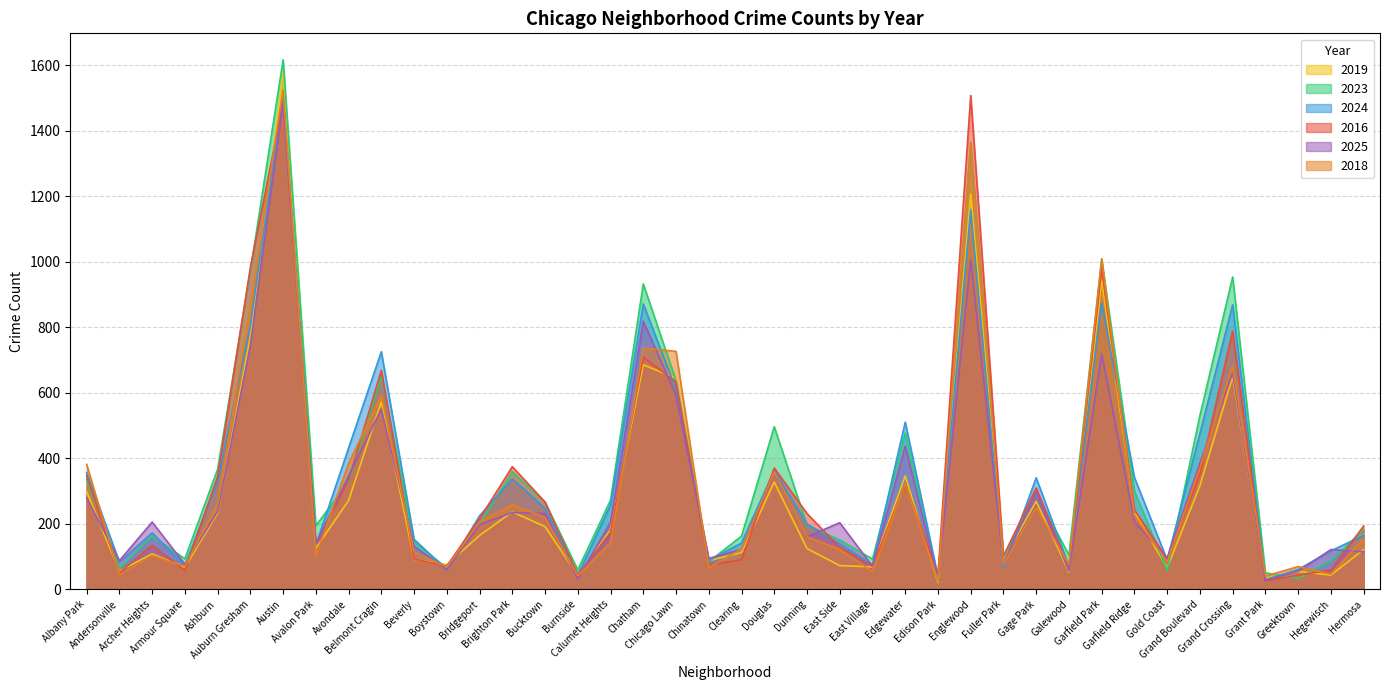

Reading right to left, list all the values displayed in this chart.

2019: Hermosa=121	Hegewisch=43	Greektown=54	Grant Park=34	Grand Crossing=649	Grand Boulevard=316	Gold Coast=65	Garfield Ridge=236	Garfield Park=945	Galewood=53	Gage Park=268	Fuller Park=91	Englewood=1206	Edison Park=21	Edgewater=346	East Village=68	East Side=72	Dunning=124	Douglas=327	Clearing=112	Chinatown=87	Chicago Lawn=644	Chatham=685	Calumet Heights=181	Burnside=42	Bucktown=191	Brighton Park=236	Bridgeport=164	Boystown=75	Beverly=91	Belmont Cragin=572	Avondale=271	Avalon Park=125	Austin=1577	Auburn Gresham=771	Ashburn=232	Armour Square=67	Archer Heights=108	Andersonville=55	Albany Park=298
2023: Hermosa=181	Hegewisch=87	Greektown=33	Grant Park=50	Grand Crossing=953	Grand Boulevard=530	Gold Coast=57	Garfield Ridge=300	Garfield Park=1006	Galewood=104	Gage Park=293	Fuller Park=97	Englewood=1361	Edison Park=24	Edgewater=477	East Village=92	East Side=150	Dunning=196	Douglas=496	Clearing=162	Chinatown=84	Chicago Lawn=636	Chatham=932	Calumet Heights=272	Burnside=59	Bucktown=266	Brighton Park=359	Bridgeport=199	Boystown=65	Beverly=144	Belmont Cragin=651	Avondale=327	Avalon Park=194	Austin=1616	Auburn Gresham=972	Ashburn=366	Armour Square=93	Archer Heights=162	Andersonville=64	Albany Park=334
2024: Hermosa=164	Hegewisch=117	Greektown=60	Grant Park=29	Grand Crossing=868	Grand Boulevard=475	Gold Coast=89	Garfield Ridge=341	Garfield Park=874	Galewood=70	Gage Park=340	Fuller Park=67	Englewood=1158	Edison Park=38	Edgewater=510	East Village=75	East Side=138	Dunning=199	Douglas=363	Clearing=141	Chinatown=88	Chicago Lawn=609	Chatham=871	Calumet Heights=257	Burnside=43	Bucktown=247	Brighton Park=337	Bridgeport=224	Boystown=59	Beverly=152	Belmont Cragin=725	Avondale=431	Avalon Park=135	Austin=1510	Auburn Gresham=805	Ashburn=332	Armour Square=72	Archer Heights=172	Andersonville=83	Albany Park=356
2016: Hermosa=193	Hegewisch=58	Greektown=43	Grant Park=25	Grand Crossing=788	Grand Boulevard=352	Gold Coast=93	Garfield Ridge=242	Garfield Park=979	Galewood=63	Gage Park=309	Fuller Park=101	Englewood=1507	Edison Park=46	Edgewater=321	East Village=70	East Side=127	Dunning=231	Douglas=370	Clearing=90	Chinatown=74	Chicago Lawn=632	Chatham=709	Calumet Heights=173	Burnside=44	Bucktown=266	Brighton Park=374	Bridgeport=215	Boystown=71	Beverly=92	Belmont Cragin=668	Avondale=334	Avalon Park=139	Austin=1485	Auburn Gresham=982	Ashburn=344	Armour Square=57	Archer Heights=134	Andersonville=50	Albany Park=346
2025: Hermosa=114	Hegewisch=121	Greektown=55	Grant Park=27	Grand Crossing=660	Grand Boulevard=385	Gold Coast=95	Garfield Ridge=206	Garfield Park=717	Galewood=56	Gage Park=297	Fuller Park=80	Englewood=1005	Edison Park=34	Edgewater=437	East Village=70	East Side=203	Dunning=160	Douglas=355	Clearing=122	Chinatown=94	Chicago Lawn=592	Chatham=818	Calumet Heights=204	Burnside=32	Bucktown=231	Brighton Park=234	Bridgeport=197	Boystown=60	Beverly=131	Belmont Cragin=550	Avondale=346	Avalon Park=137	Austin=1484	Auburn Gresham=744	Ashburn=237	Armour Square=76	Archer Heights=205	Andersonville=87	Albany Park=279
2018: Hermosa=154	Hegewisch=46	Greektown=69	Grant Park=40	Grand Crossing=682	Grand Boulevard=371	Gold Coast=83	Garfield Ridge=225	Garfield Park=1009	Galewood=75	Gage Park=250	Fuller Park=77	Englewood=1364	Edison Park=26	Edgewater=323	East Village=54	East Side=122	Dunning=160	Douglas=358	Clearing=123	Chinatown=66	Chicago Lawn=726	Chatham=736	Calumet Heights=143	Burnside=41	Bucktown=219	Brighton Park=258	Bridgeport=205	Boystown=68	Beverly=113	Belmont Cragin=592	Avondale=384	Avalon Park=102	Austin=1524	Auburn Gresham=866	Ashburn=262	Armour Square=70	Archer Heights=103	Andersonville=44	Albany Park=381